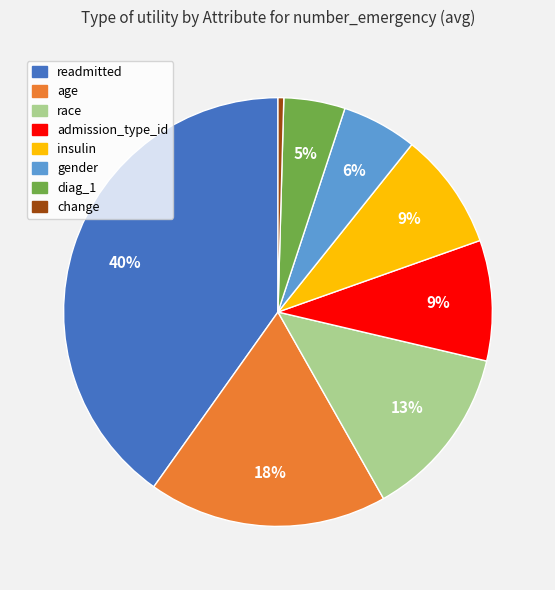

Count the number of slices in the pie.

8